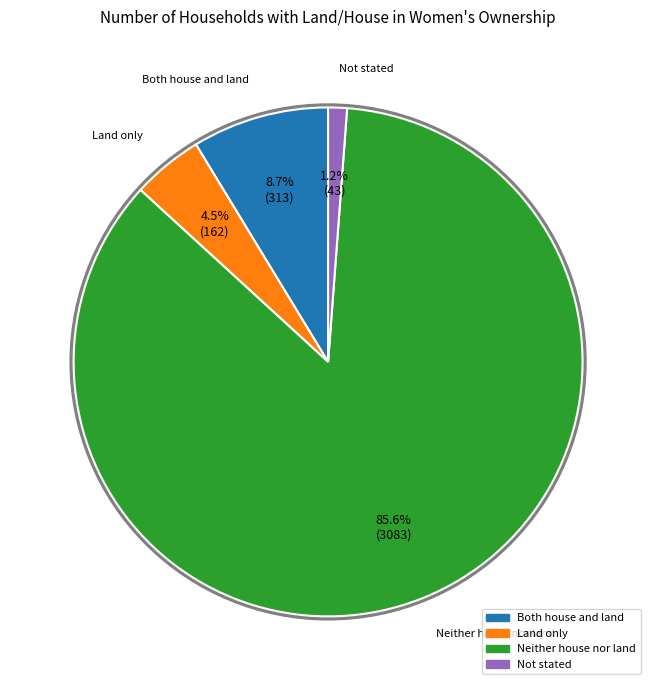

Combined, what portion of the pie is Not stated and Both house and land?

9.9%